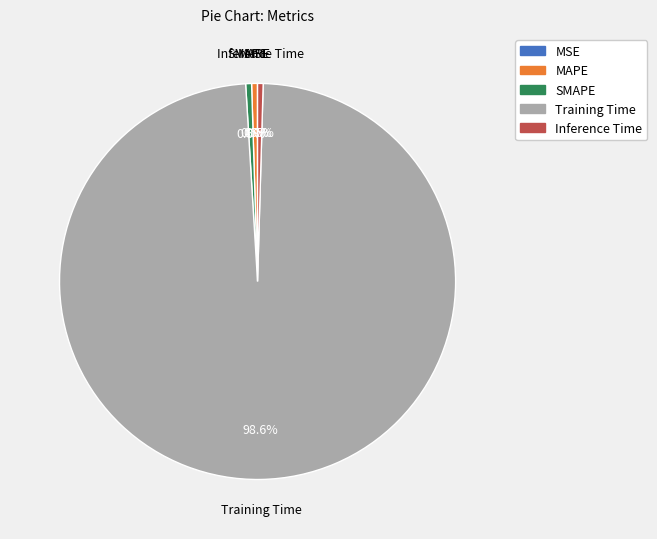

Which category has the biggest portion of the pie?

Training Time